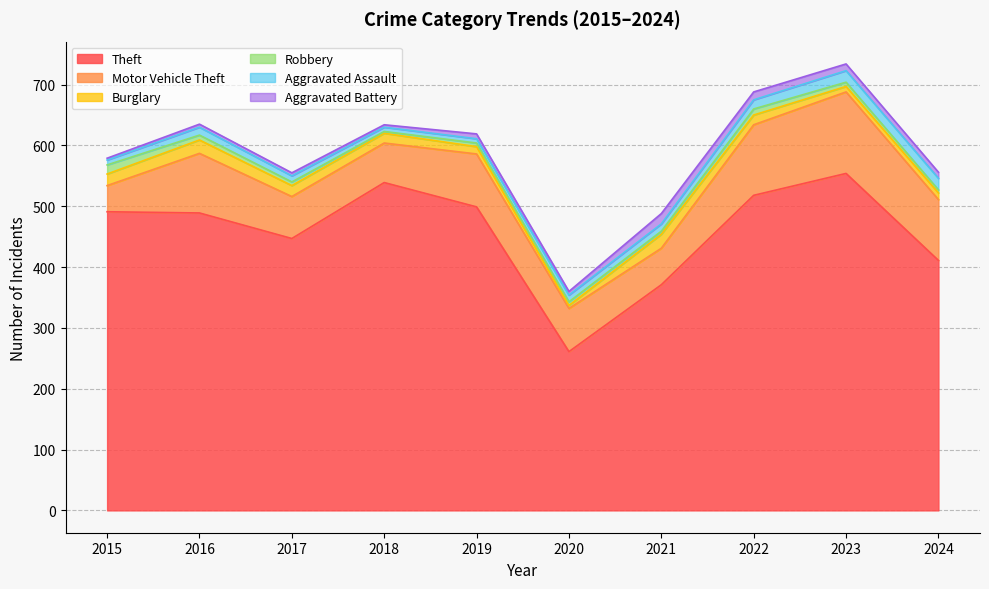

How many values in the Aggravated Assault series are below 12?

5